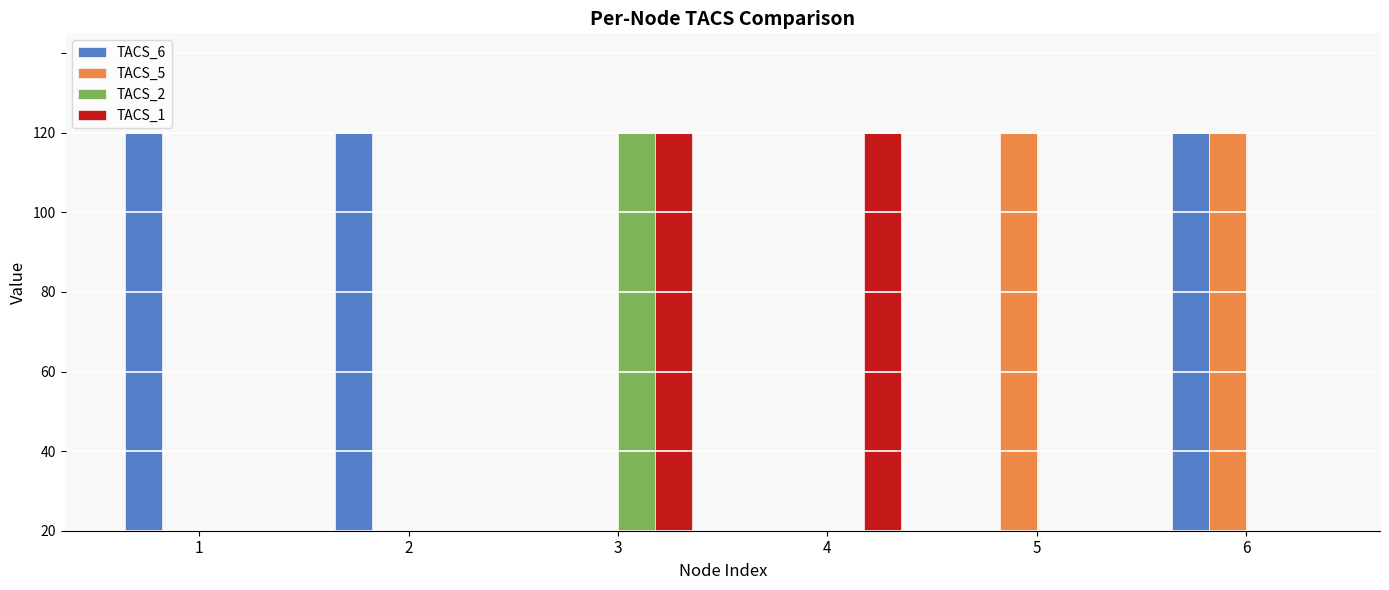

True or false: TACS_5 has a value of 0 at 1.

False